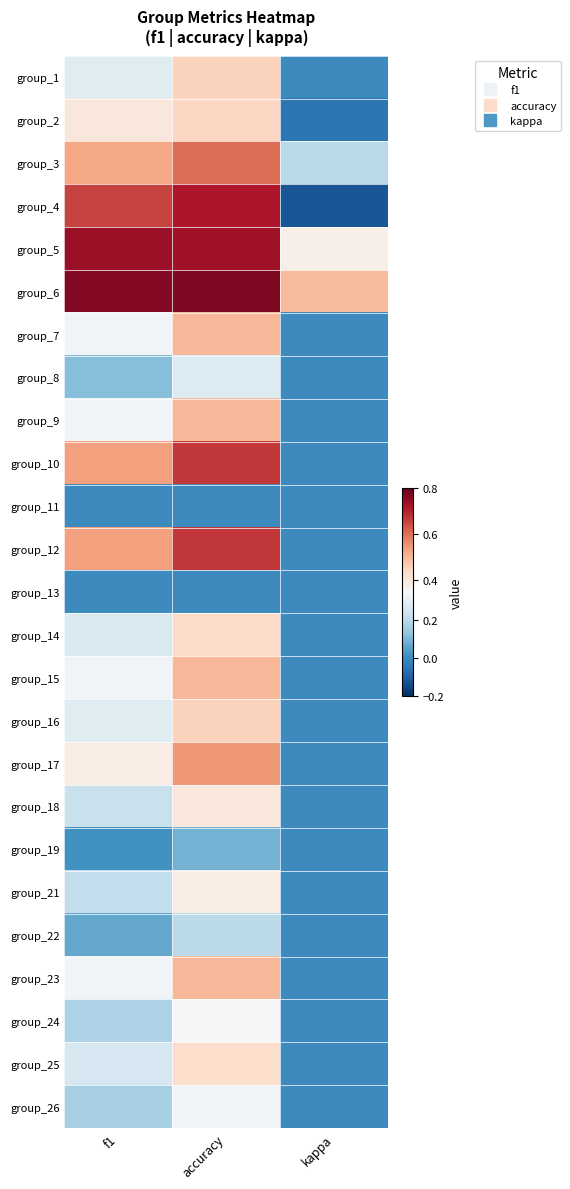

Reading left to right, what are all the values shown in this chart?

group_1: f1=0.3	accuracy=0.5	kappa=0.0
group_2: f1=0.4	accuracy=0.4	kappa=-0.0
group_3: f1=0.5	accuracy=0.6	kappa=0.2
group_4: f1=0.7	accuracy=0.7	kappa=-0.1
group_5: f1=0.7	accuracy=0.7	kappa=0.4
group_6: f1=0.8	accuracy=0.8	kappa=0.5
group_7: f1=0.3	accuracy=0.5	kappa=0.0
group_8: f1=0.1	accuracy=0.3	kappa=0.0
group_9: f1=0.3	accuracy=0.5	kappa=0.0
group_10: f1=0.5	accuracy=0.7	kappa=0.0
group_11: f1=0.0	accuracy=0.0	kappa=0.0
group_12: f1=0.5	accuracy=0.7	kappa=0.0
group_13: f1=0.0	accuracy=0.0	kappa=0.0
group_14: f1=0.3	accuracy=0.4	kappa=0.0
group_15: f1=0.3	accuracy=0.5	kappa=0.0
group_16: f1=0.3	accuracy=0.5	kappa=0.0
group_17: f1=0.4	accuracy=0.5	kappa=0.0
group_18: f1=0.2	accuracy=0.4	kappa=0.0
group_19: f1=0.0	accuracy=0.1	kappa=0.0
group_21: f1=0.2	accuracy=0.4	kappa=0.0
group_22: f1=0.1	accuracy=0.2	kappa=0.0
group_23: f1=0.3	accuracy=0.5	kappa=0.0
group_24: f1=0.2	accuracy=0.3	kappa=0.0
group_25: f1=0.3	accuracy=0.4	kappa=0.0
group_26: f1=0.2	accuracy=0.3	kappa=0.0